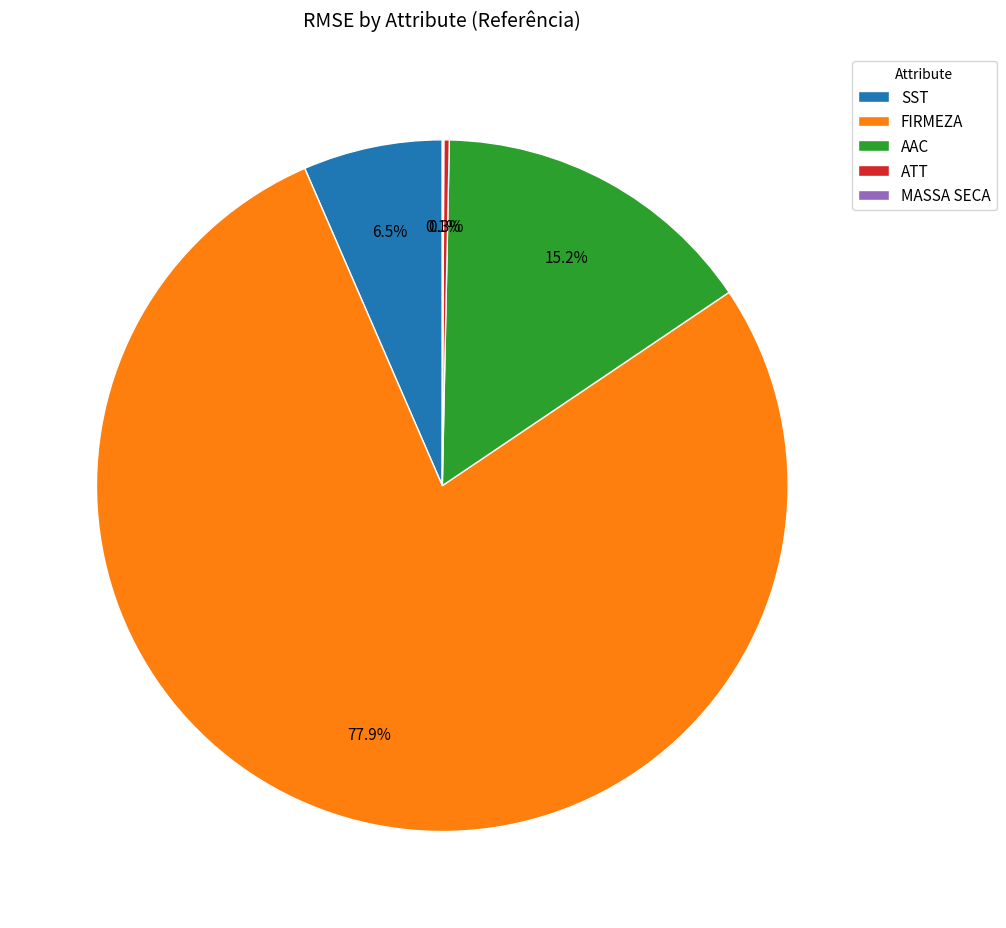

What percentage is NOT represented by FIRMEZA?

22.1%